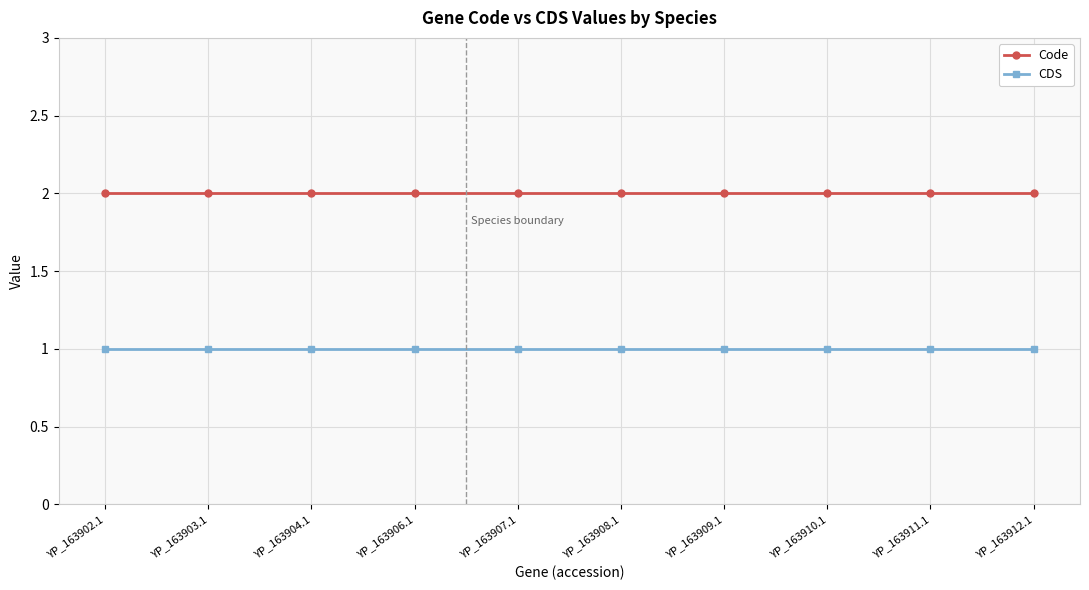

What is the label of the 3rd point from the right?

YP_163910.1